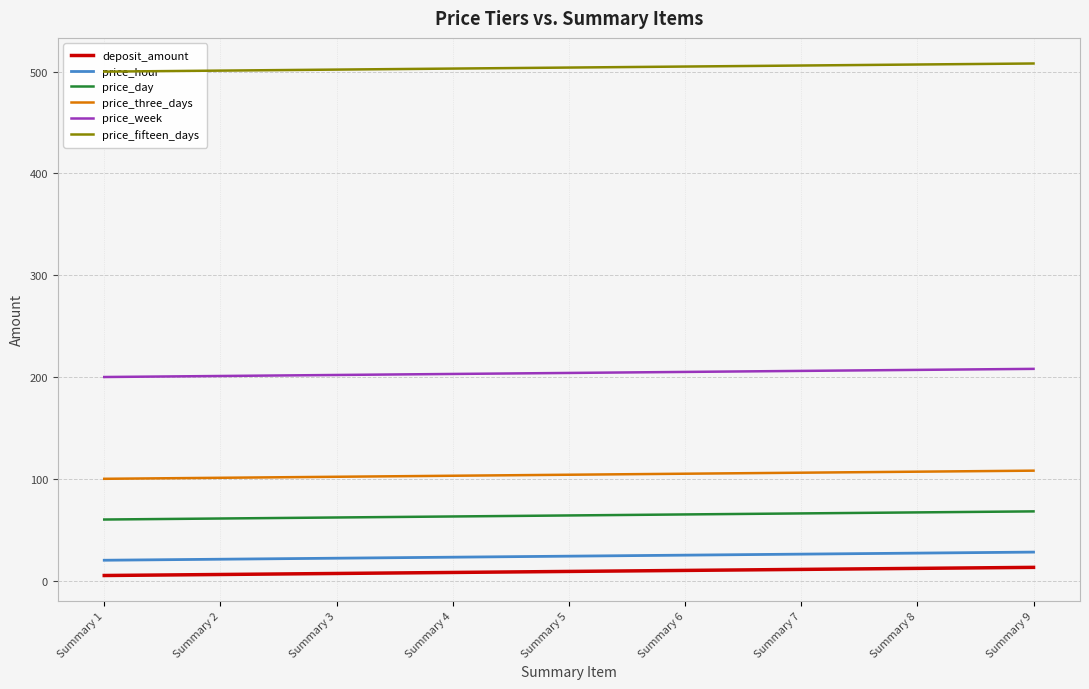

True or false: price_three_days and price_week cross at least once.

False